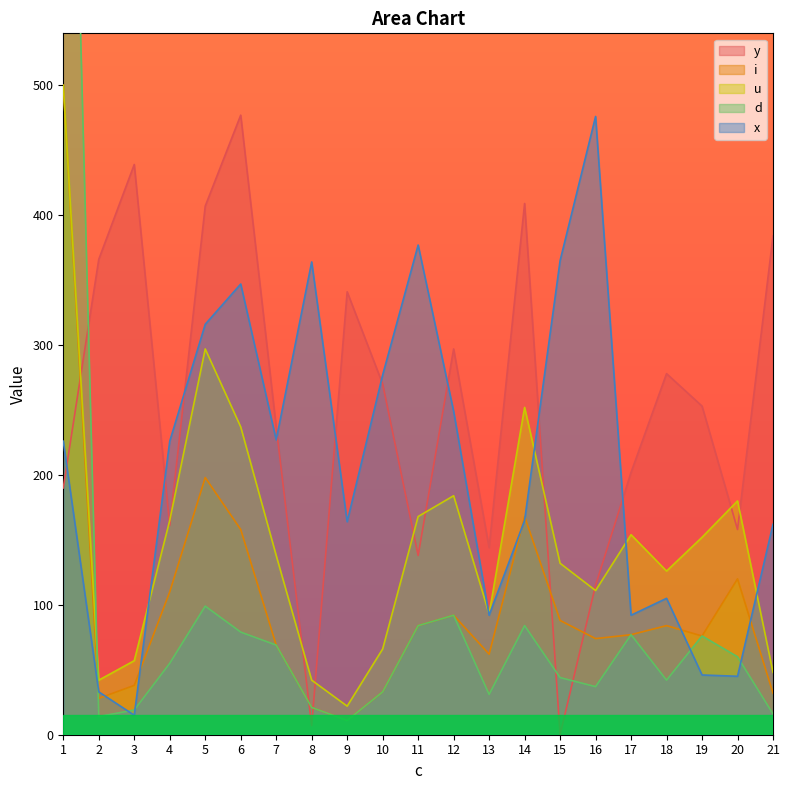

What is the lowest value of the x series?

15